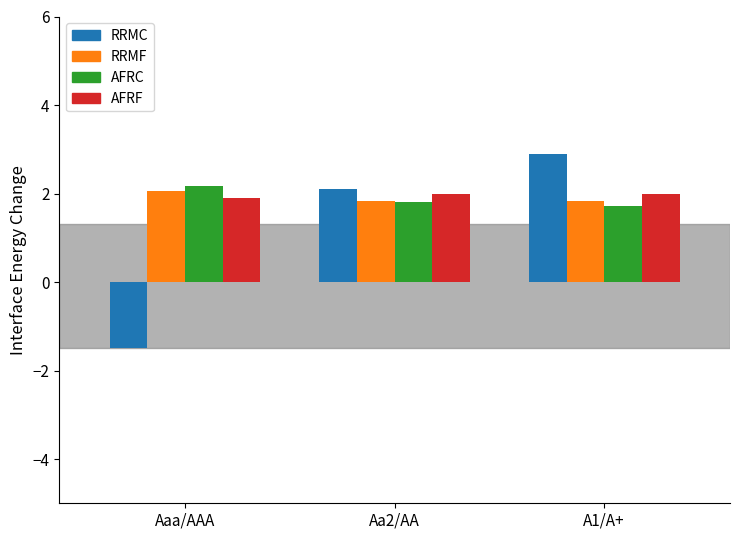

Which label corresponds to the smallest value in the chart?

Aaa/AAA